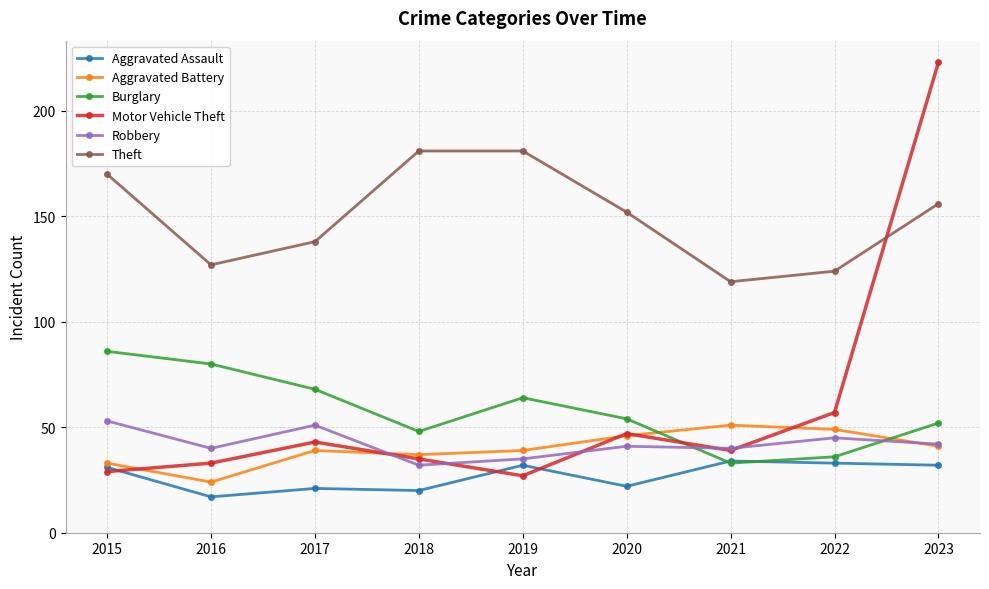

Does the chart have visible grid lines?

Yes